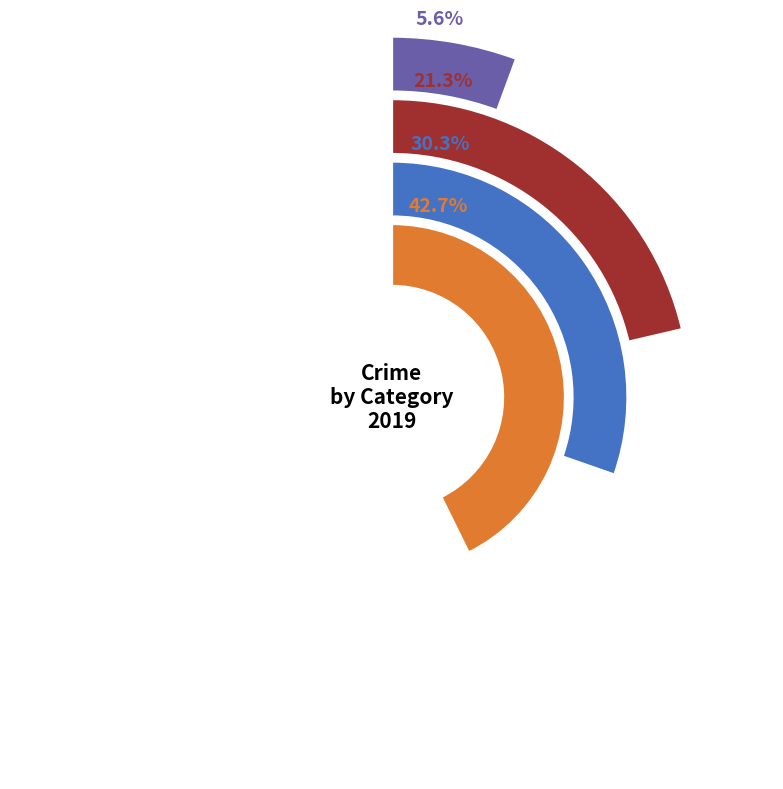

Is it true that Aggravated Battery is 18% of the pie?

True